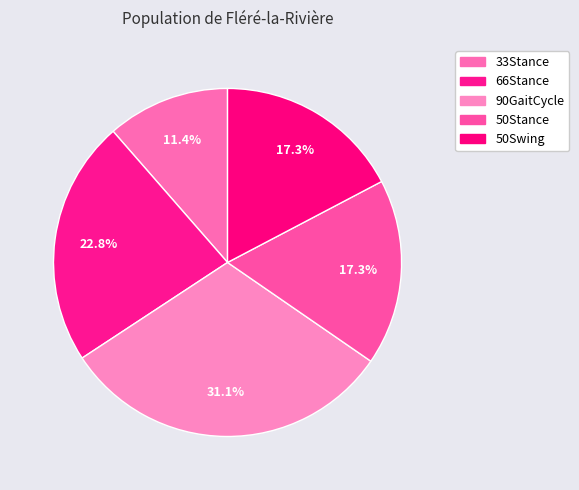

Is there a majority slice in this chart?

No